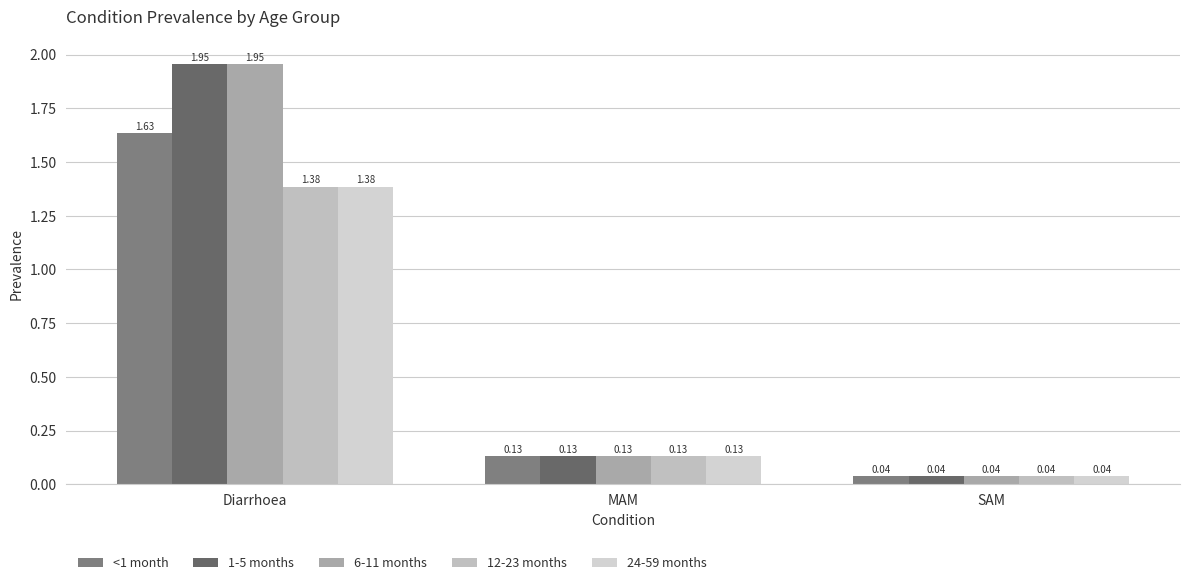

What is the sum of the <1 month values at MAM and Diarrhoea?

1.8